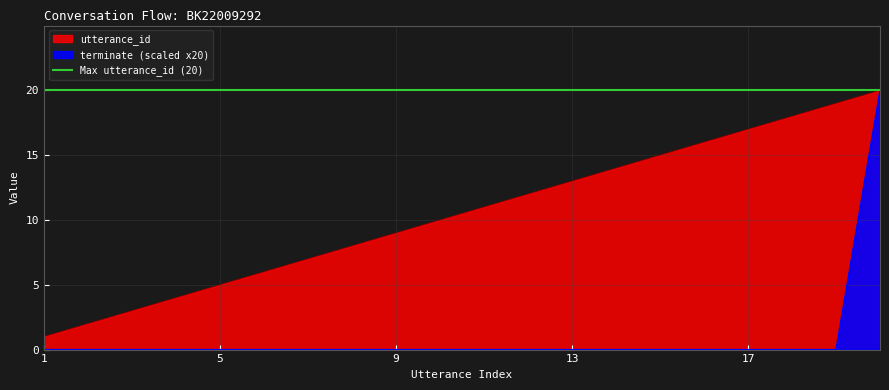

Between 17 and 12, which is larger?

17